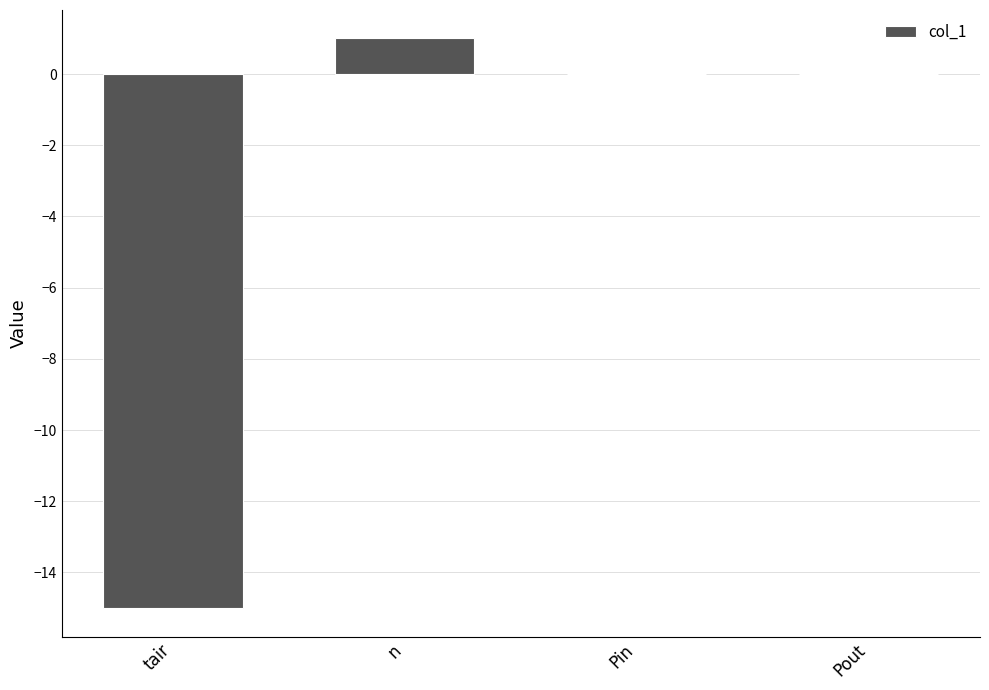

The chart shows a value of -7 at tair. True or false?

False